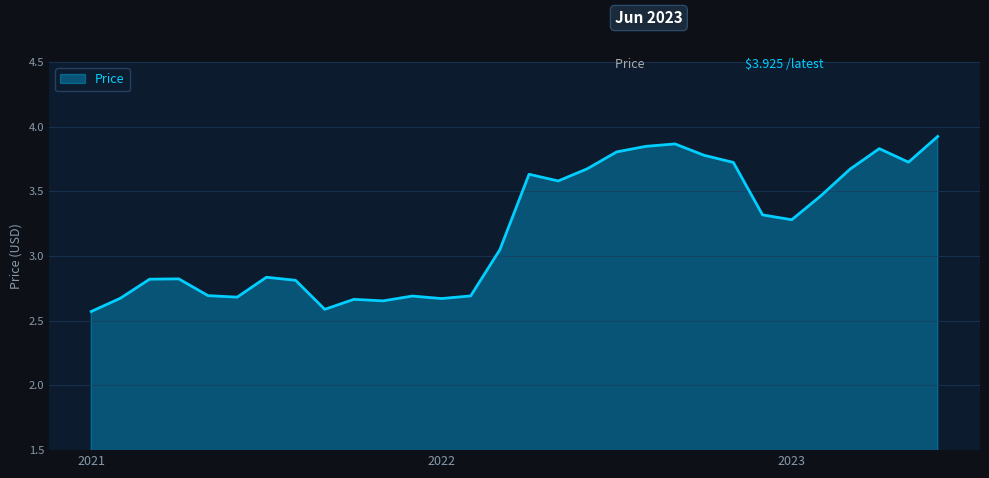

What is the minimum value shown in the chart?

2.6